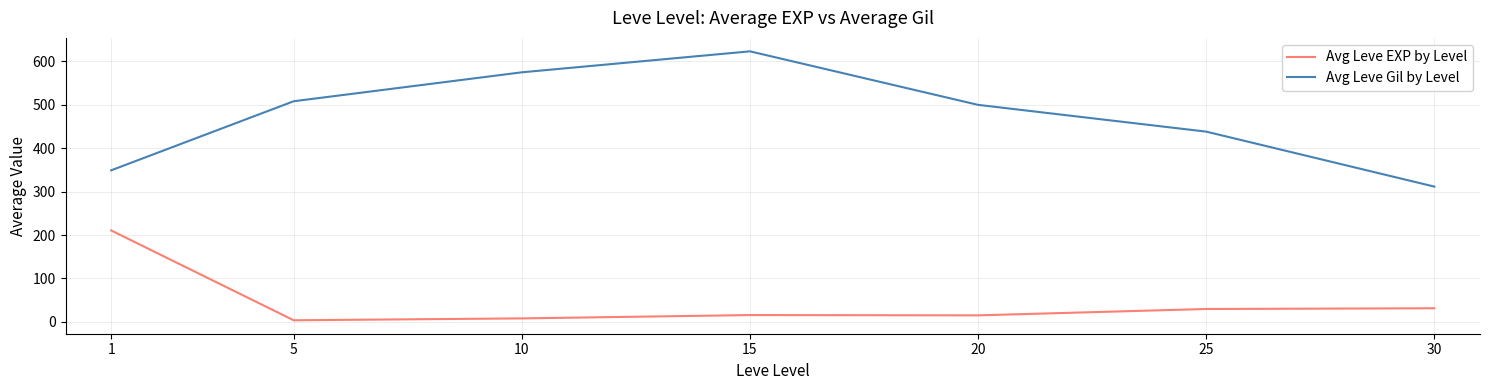

The Avg Leve EXP by Level series shows 15.7 at 15. True or false?

True